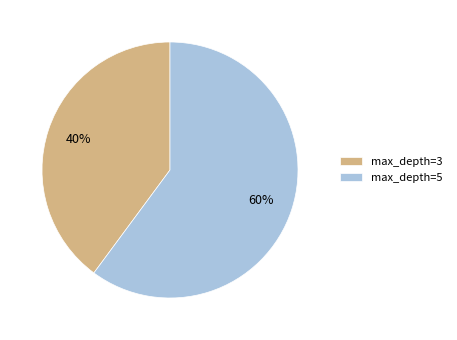

Is there a majority slice in this chart?

Yes